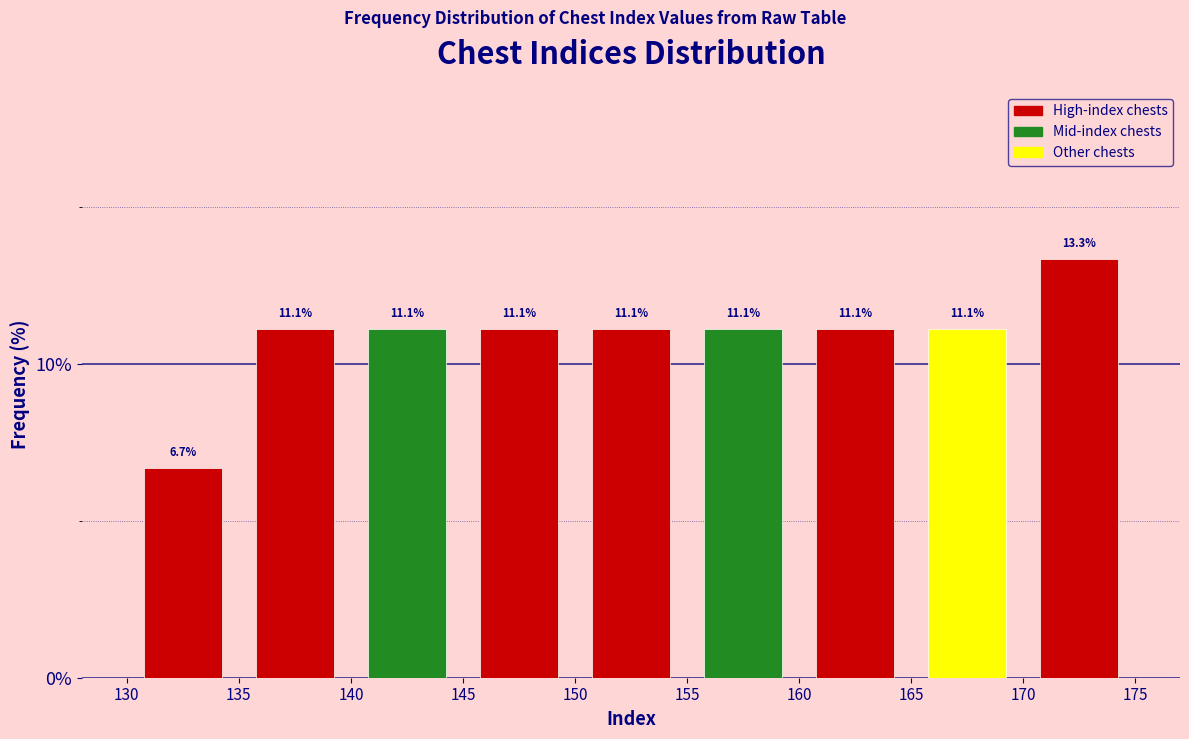

Reading left to right, transcribe this chart: for each bar, give the range it covers on the x-axis and its height.

130 to 135: 6.7
135 to 140: 11.1
140 to 145: 11.1
145 to 150: 11.1
150 to 155: 11.1
155 to 160: 11.1
160 to 165: 11.1
165 to 170: 11.1
170 to 175: 13.3